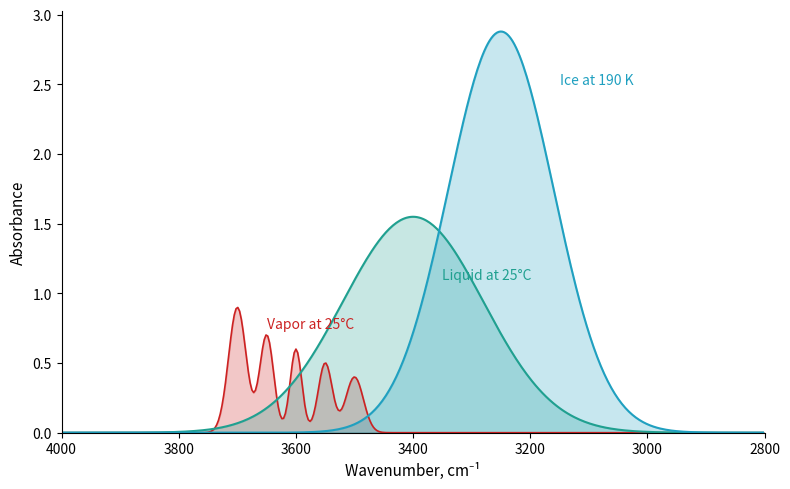

True or false: Liquid at 25°C has more than 0 interior local peaks.

True